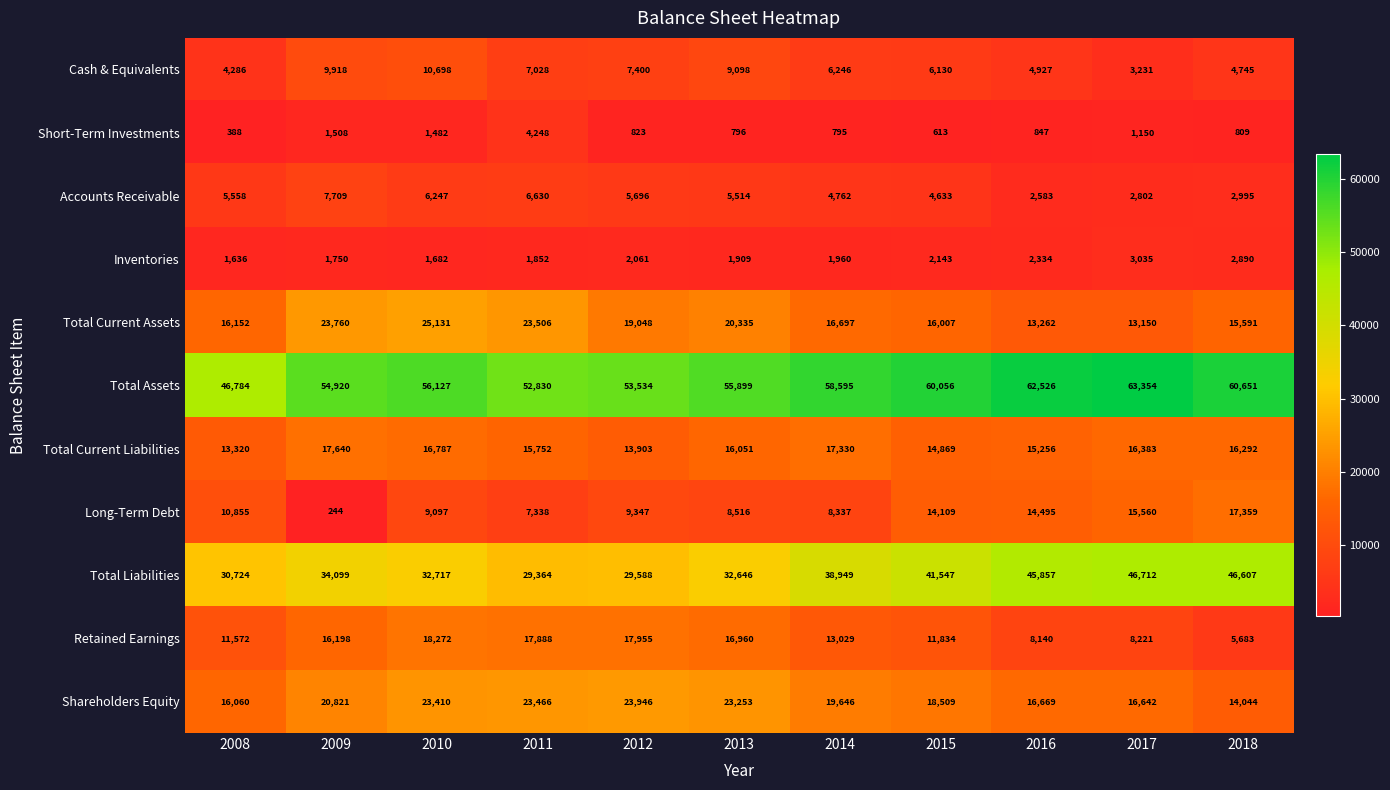

List the series in order of their peak value, lowest first.

Inventories, Short-Term Investments, Accounts Receivable, Cash & Equivalents, Long-Term Debt, Total Current Liabilities, Retained Earnings, Shareholders Equity, Total Current Assets, Total Liabilities, Total Assets